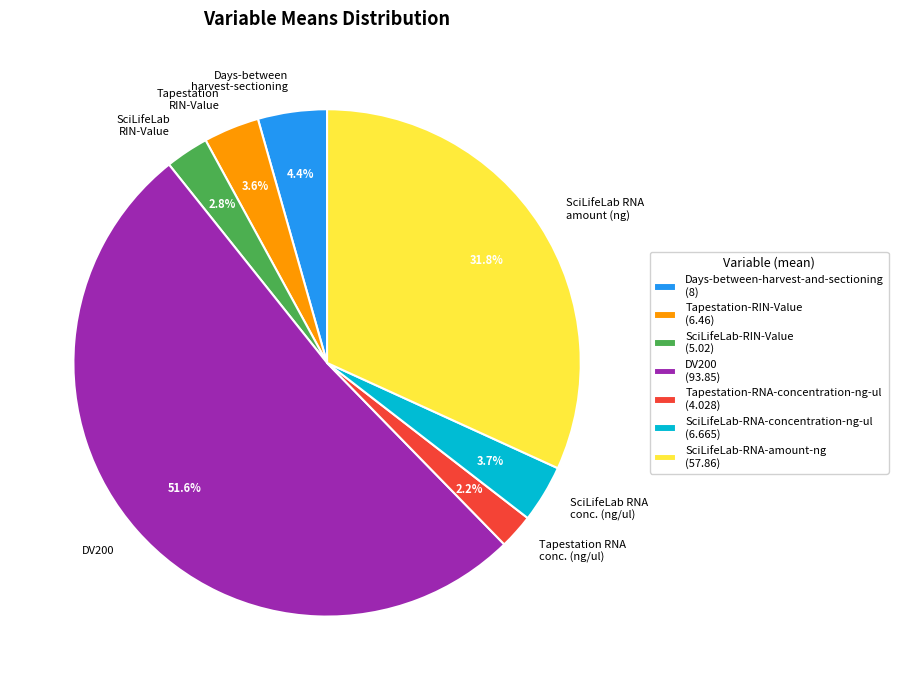

To the nearest percent, what percentage of the pie is SciLifeLab-RNA-amount-ng?

32%